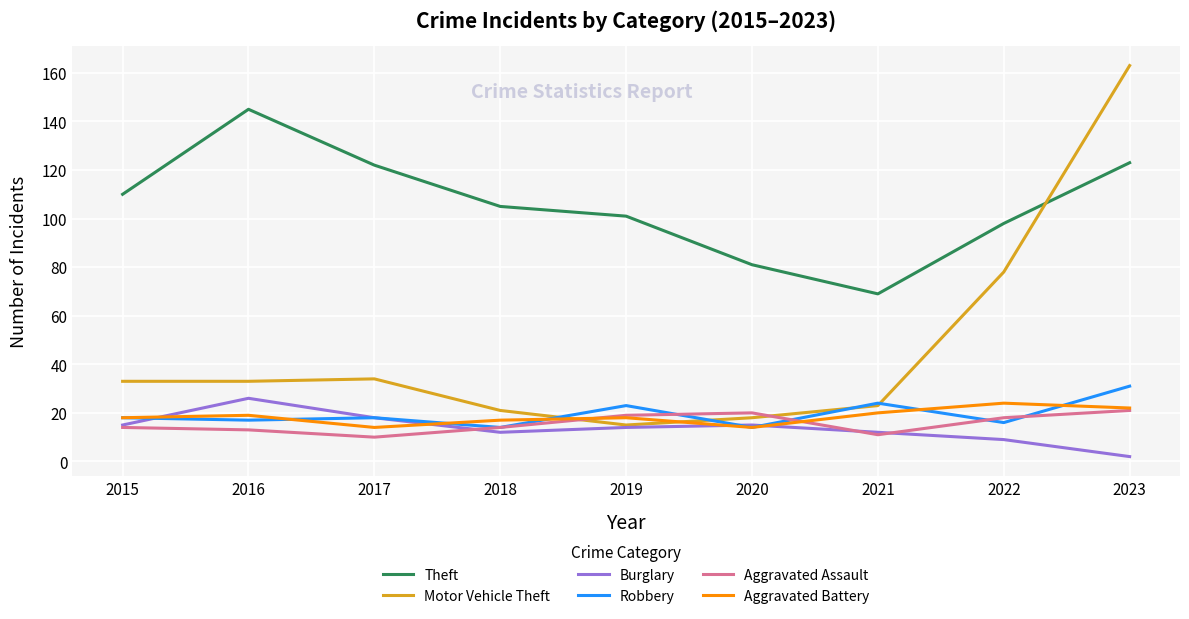

Reading left to right, list all the values displayed in this chart.

Theft: 110	145	122	105	101	81	69	98	123
Motor Vehicle Theft: 33	33	34	21	15	18	23	78	163
Burglary: 15	26	18	12	14	15	12	9	2
Robbery: 18	17	18	14	23	14	24	16	31
Aggravated Assault: 14	13	10	14	19	20	11	18	21
Aggravated Battery: 18	19	14	17	18	14	20	24	22